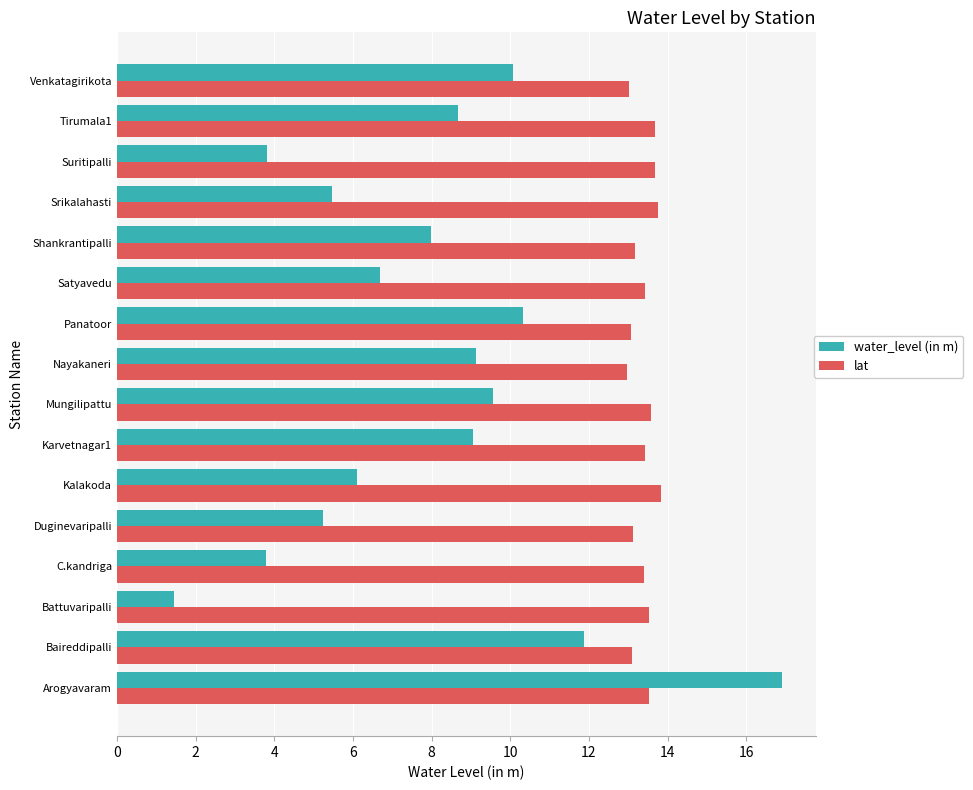

Is it true that lat equals 13.8 at Srikalahasti?

True